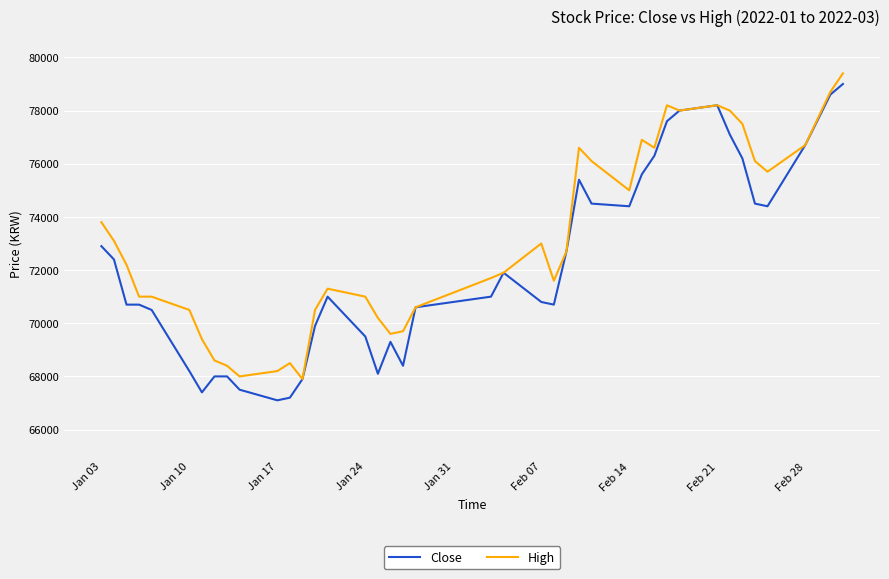

Does the chart display data point markers on the line(s)?

No